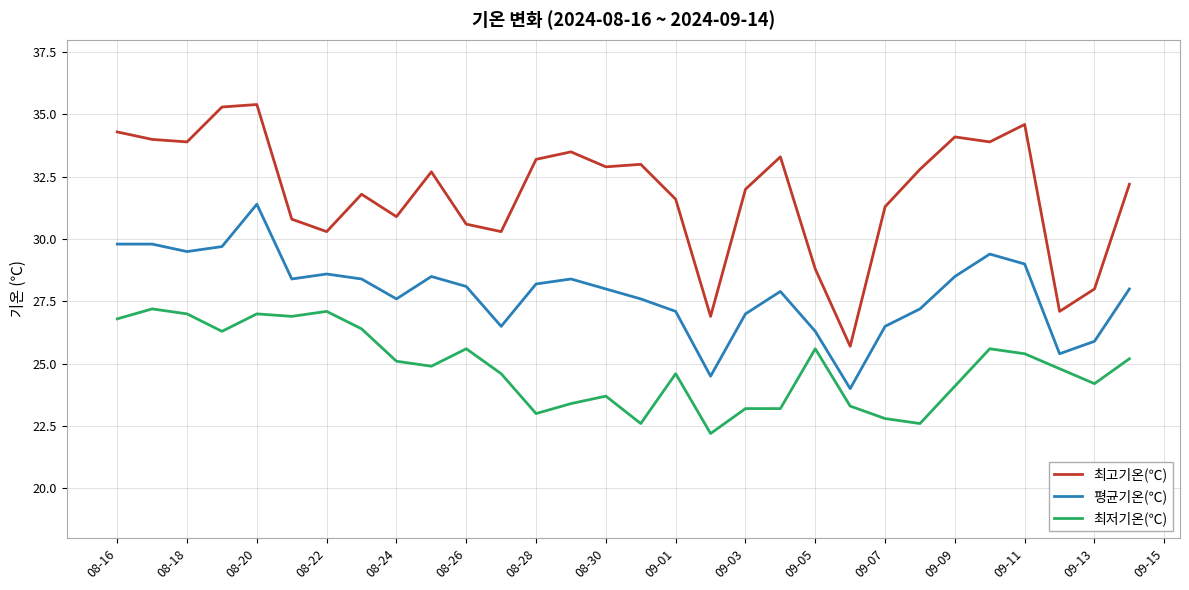

What is the minimum value shown in the chart?

22.2